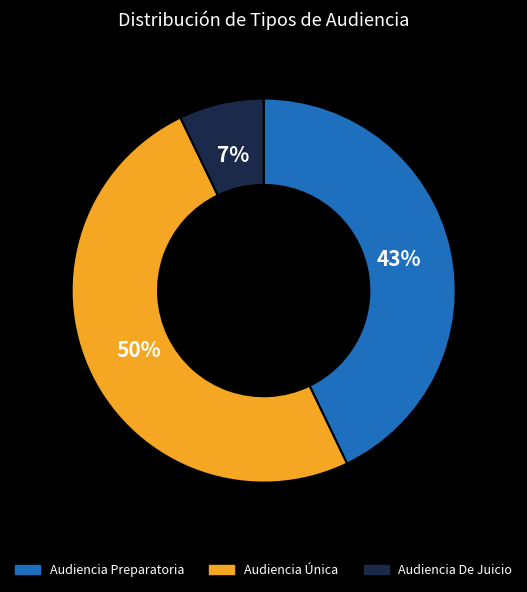

Do Audiencia Preparatoria and Audiencia Única together represent more than half of the pie?

Yes